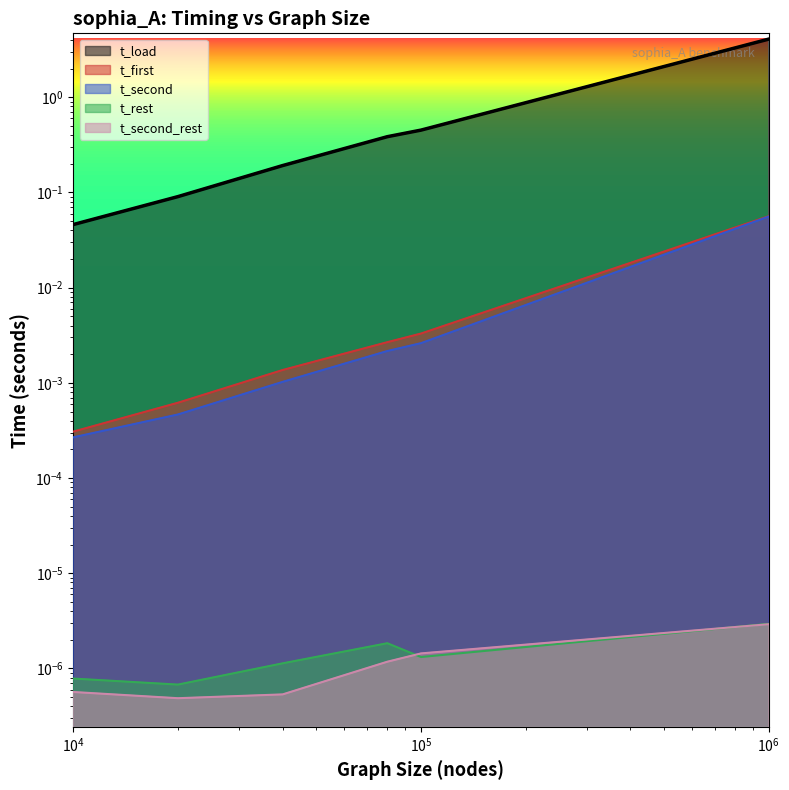

True or false: t_load and t_first intersect in this chart.

False